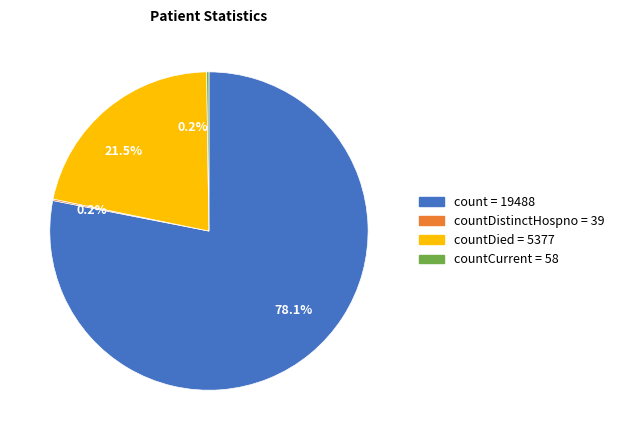

Does any single category account for the majority?

Yes